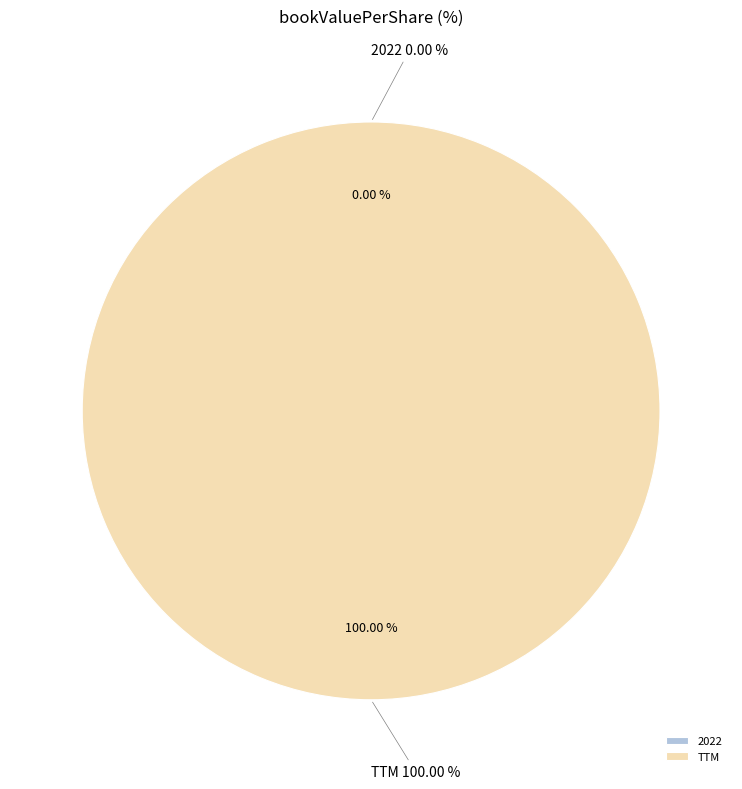

Which category has the smallest portion of the pie?

2022